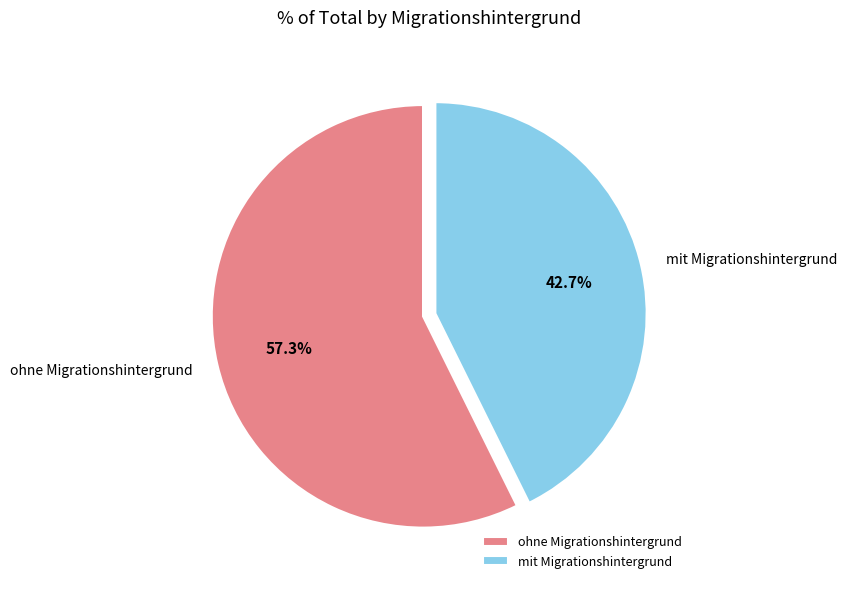

Which slice is the largest?

ohne Migrationshintergrund